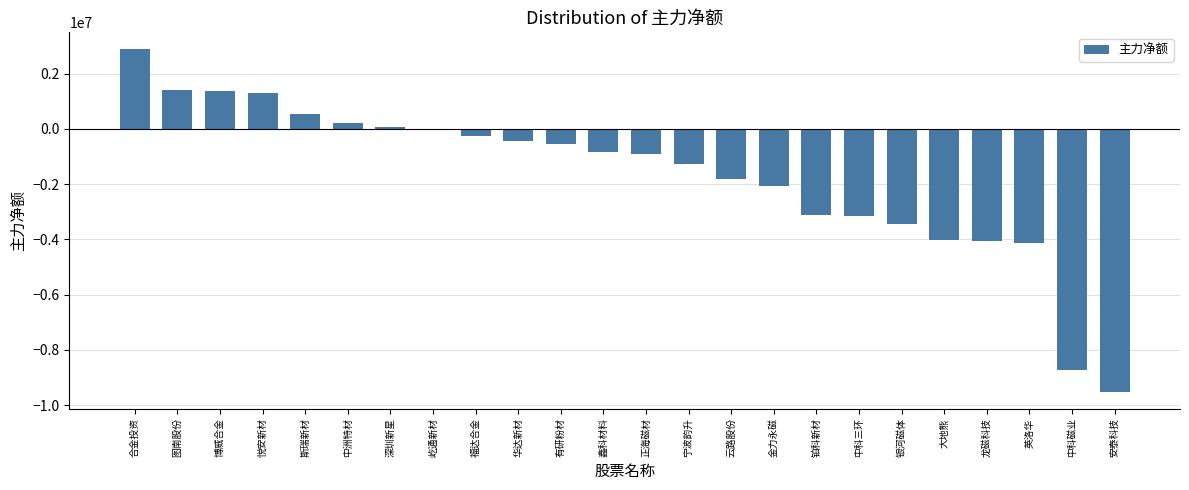

At which label does the data first exceed -831309?

合金投资